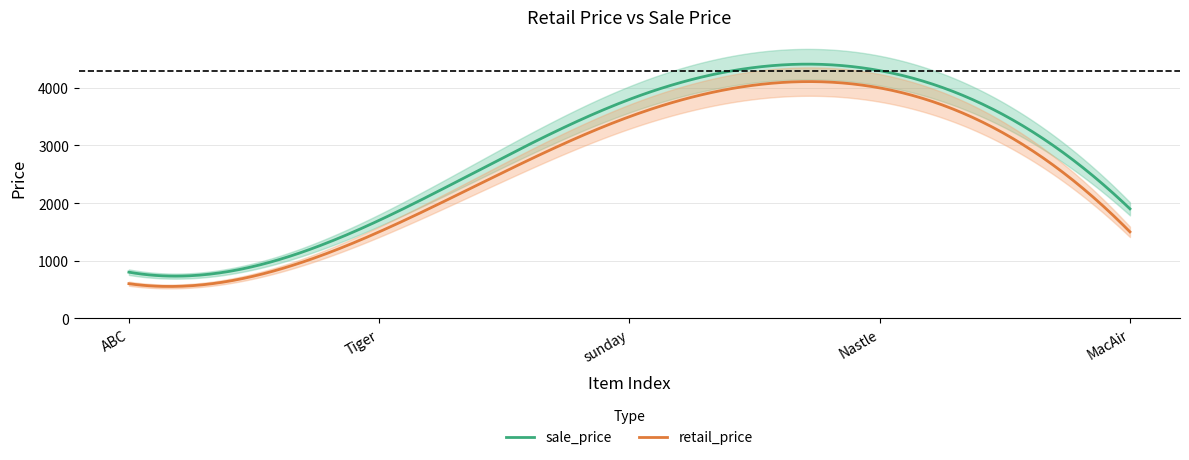

How many data points in sale_price are above 1900?

2